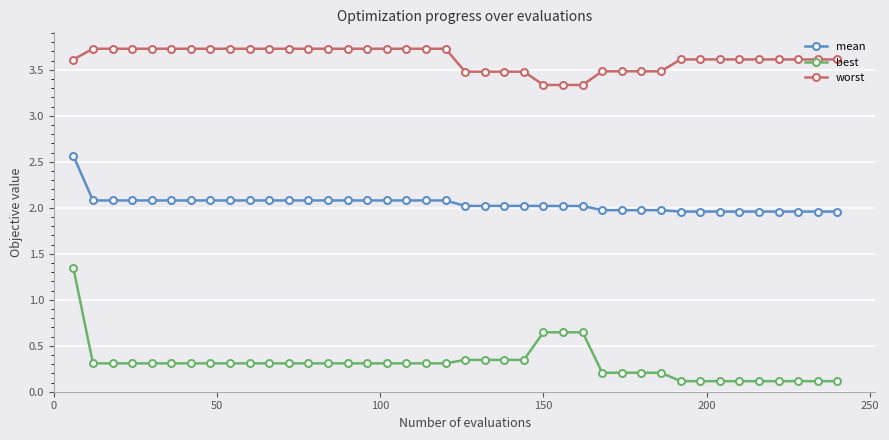

What are all the series names shown in the legend?

mean, best, worst